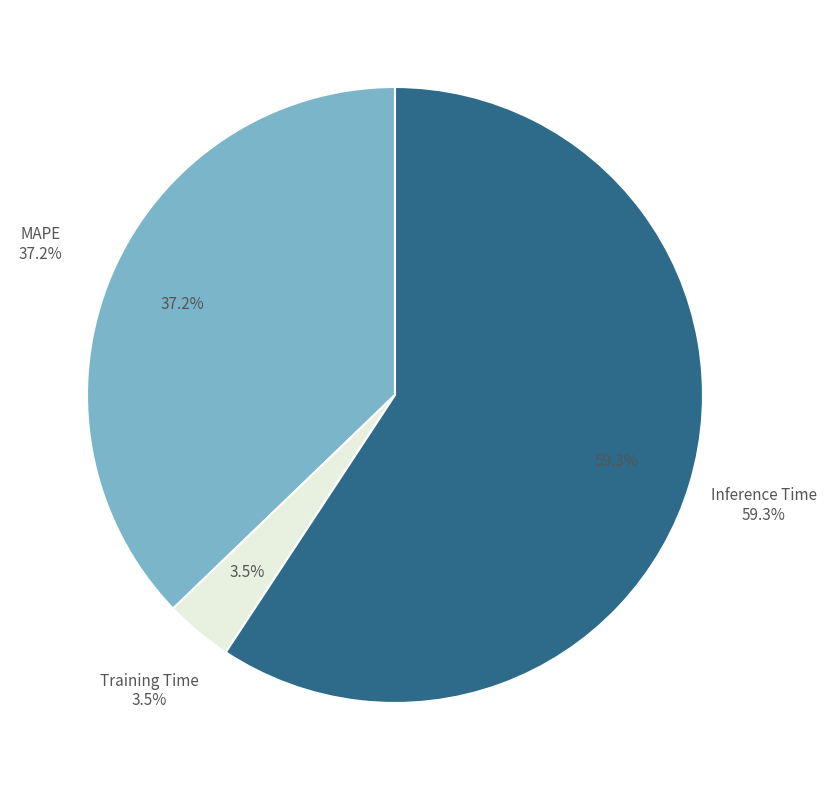

How much of the chart is everything except Training Time?

96.5%